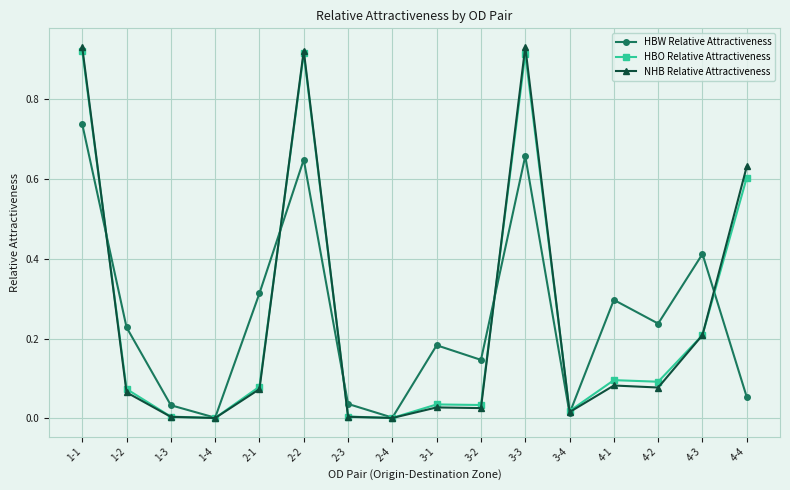

Which series changed the most between 1-1 and 2-2?

HBW Relative Attractiveness